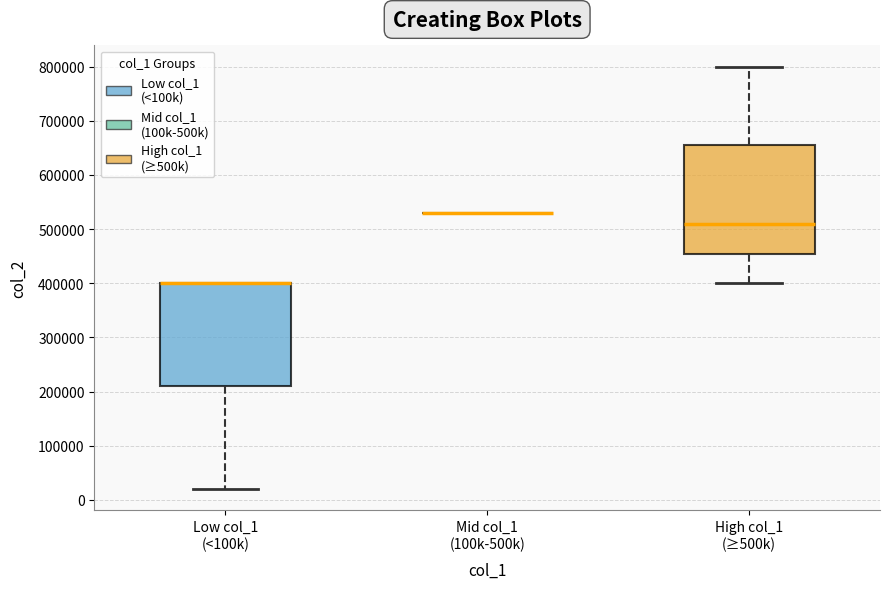

Reading left to right, transcribe this box plot: for each box, give where its median line is, the range the box spans, and where its two whiskers end, as read against the y-axis. The values are not printed on the chart, so give them approximately, as read against the axis.

Low col_1 (<100k): median 400000 (drawn on the box's upper edge), box 210000 to 400000, whiskers 20000 to 400000
Mid col_1 (100k-500k): box collapsed to a line at 530000, whiskers 530000 to 530000
High col_1 (≥500k): median 510000, box 450000 to 650000, whiskers 400000 to 800000